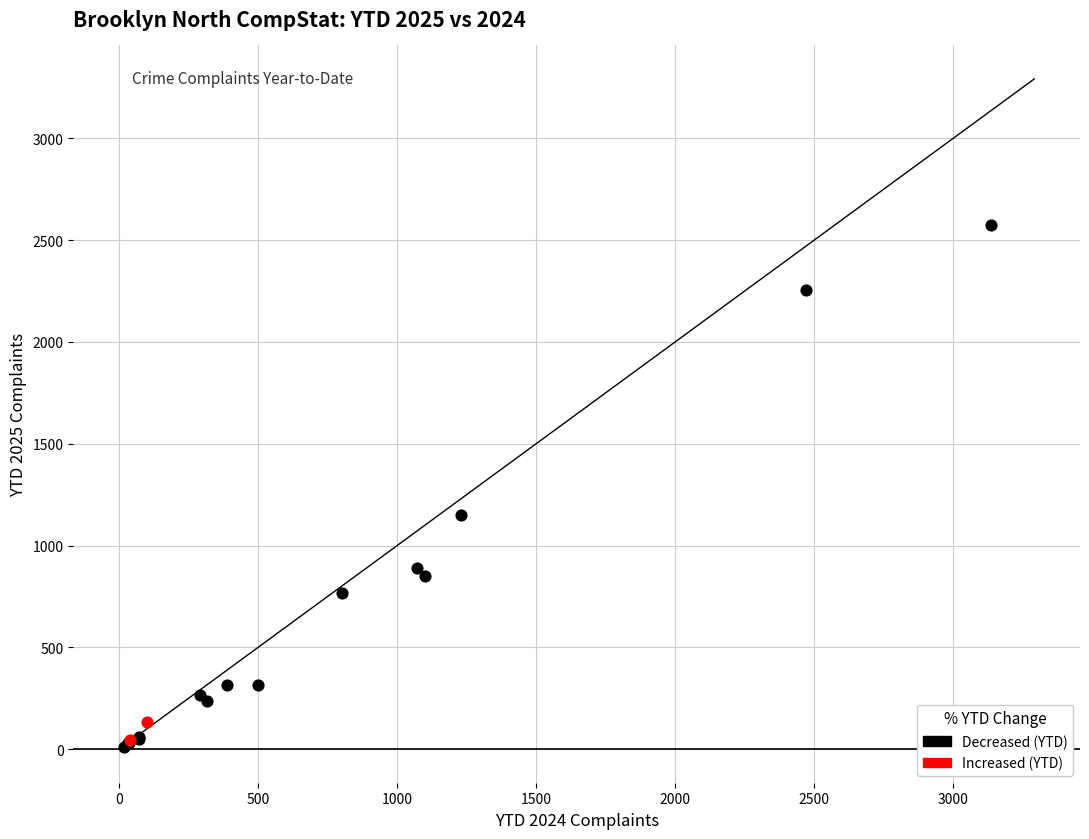

Which series has the largest Y range (max minus min)?

Decreased (YTD)